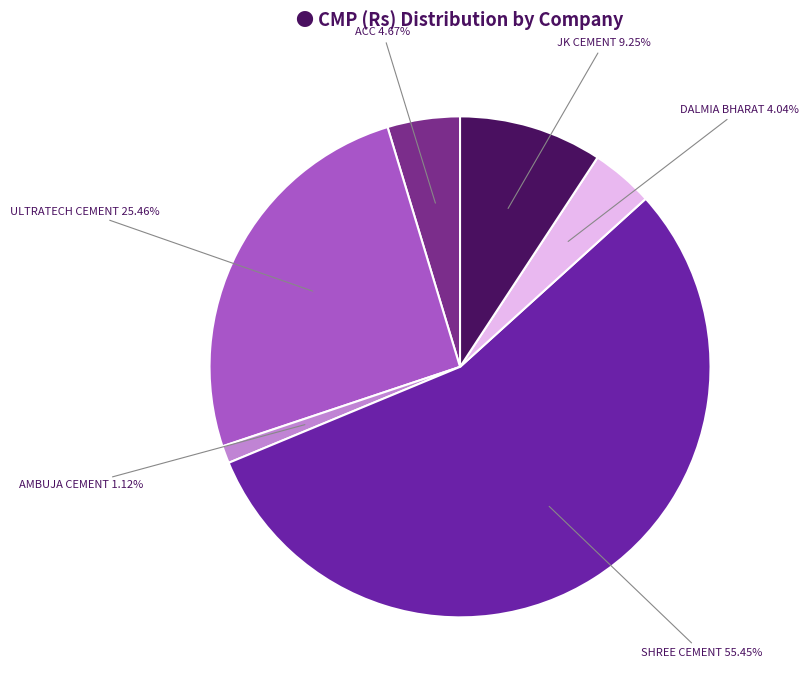

To the nearest percent, what portion does JK CEMENT represent?

9%